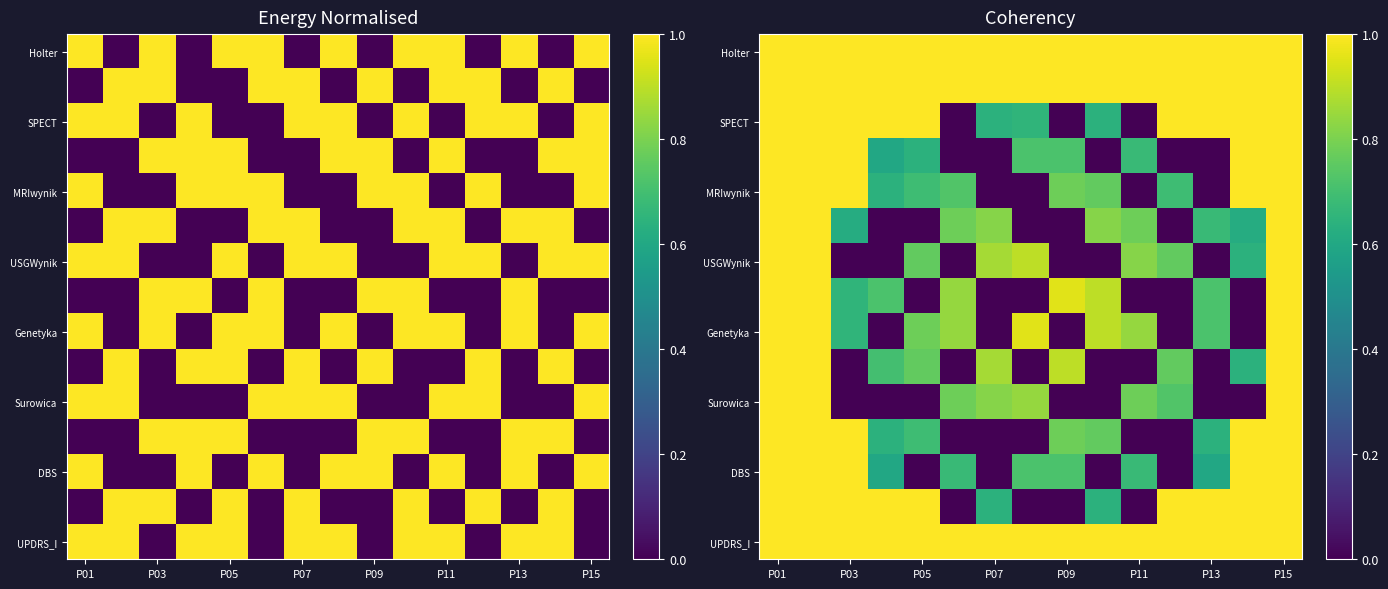

At which label is MRIwynik closest to 0?

P07